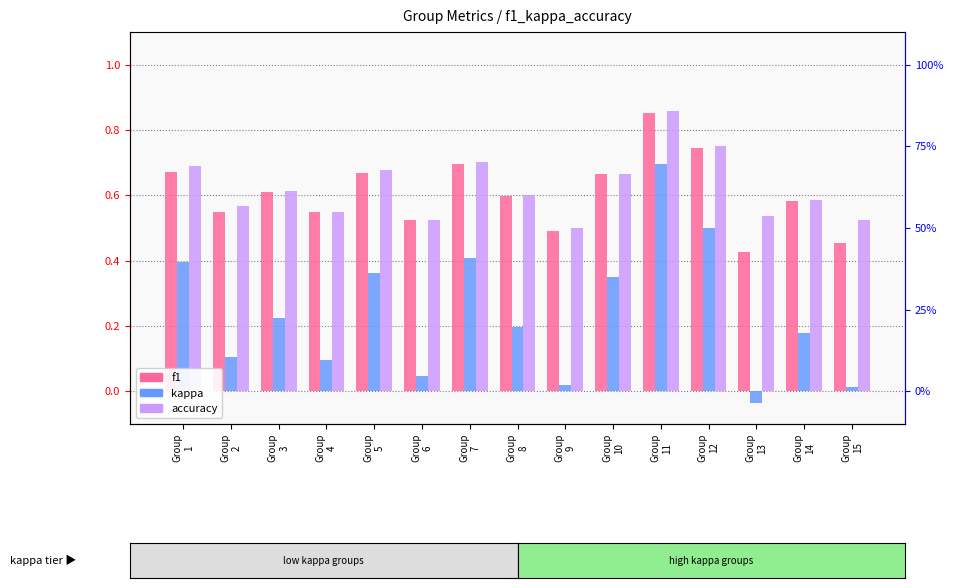

What is the difference between the maximum and minimum values in the f1 series?

0.4